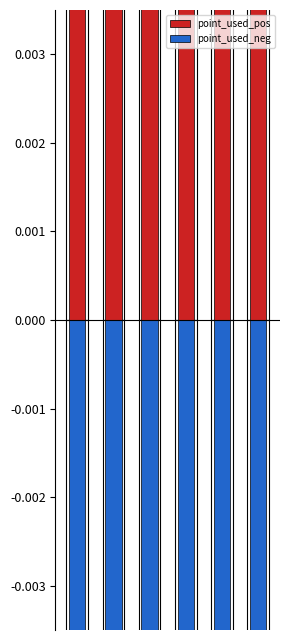

What is the difference between the point_used_neg values at 1 and 0?

0.8